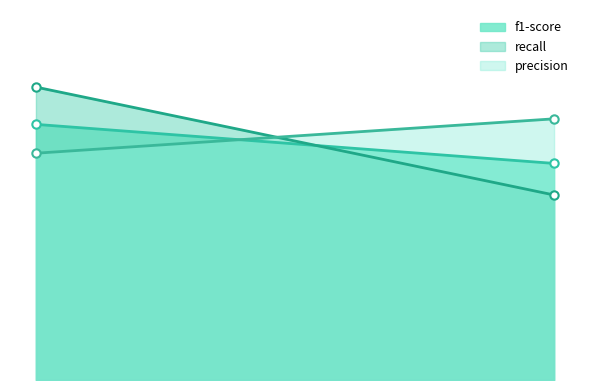

Is it true that recall equals 0.8 at 0.0?

True